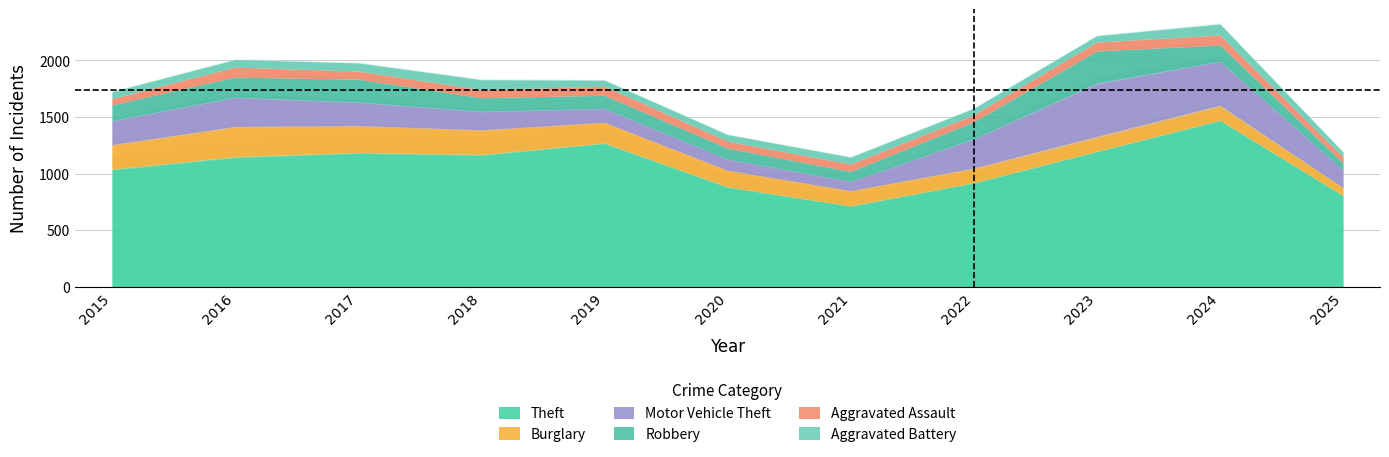

What is the value of the Aggravated Assault point at the 5th from the left?

80